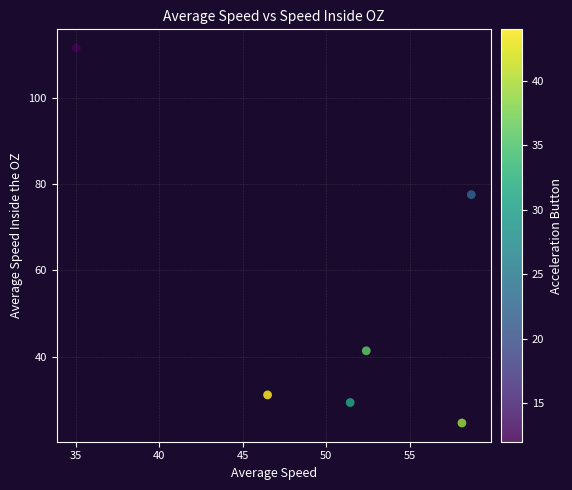

What is the average X value?

50.4